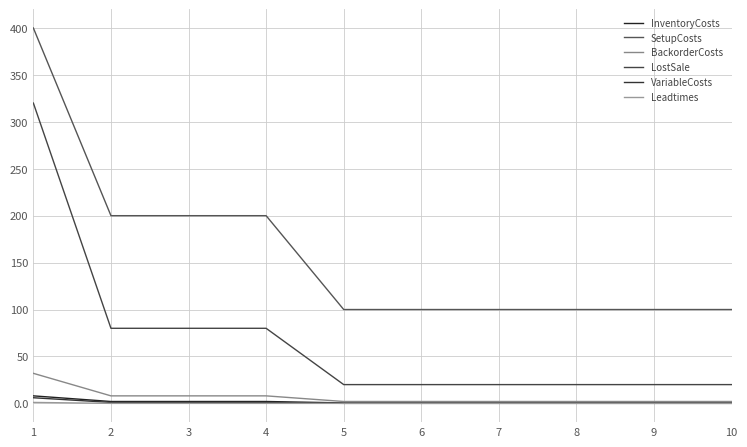

How many lines are shown in the chart?

6